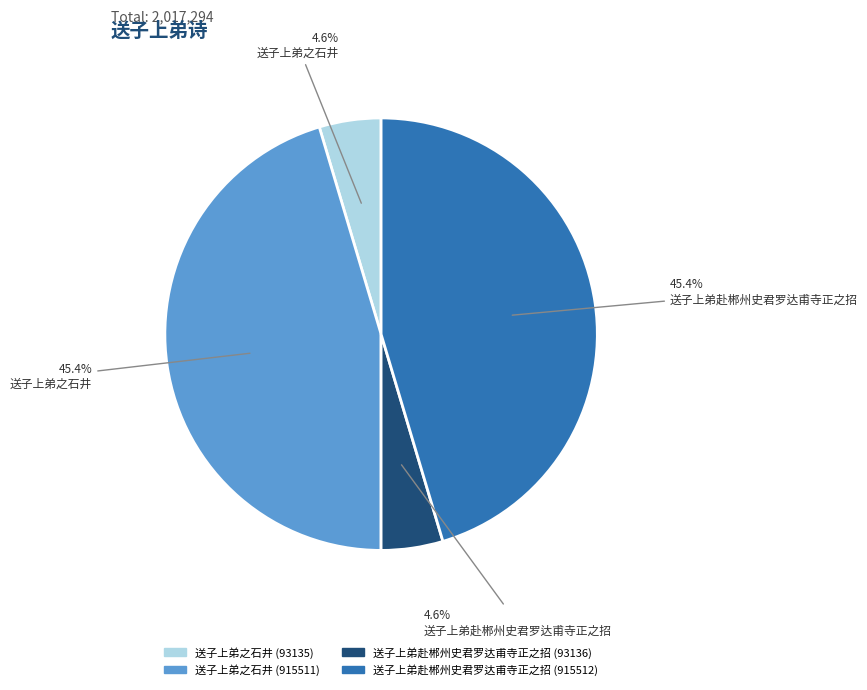

Is there any slice that represents more than half of the pie?

No